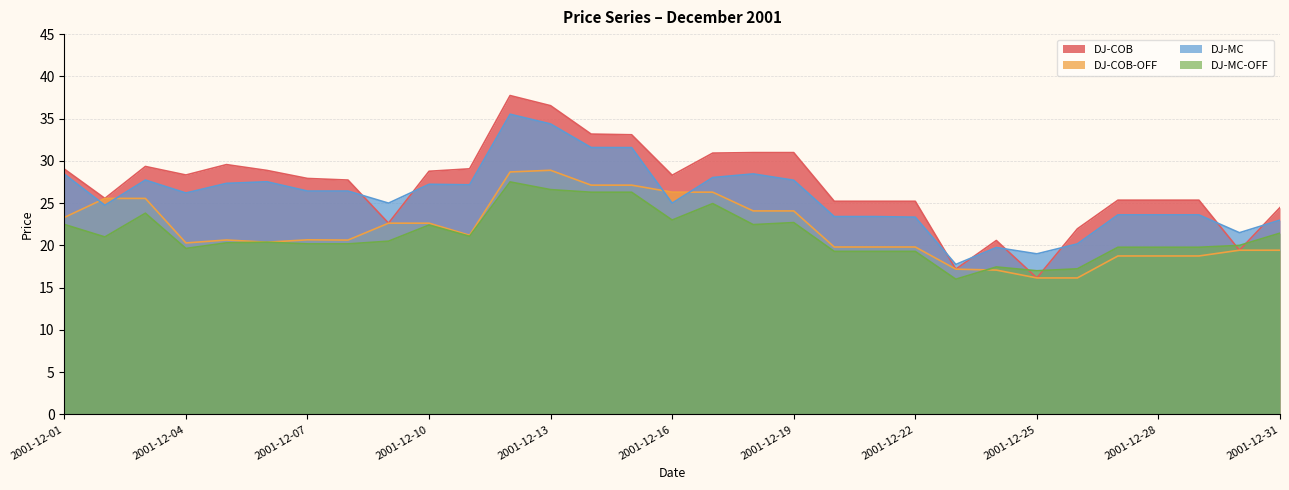

At 2001-12-31, list the series in order from smallest to largest.

DJ-COB-OFF, DJ-MC-OFF, DJ-MC, DJ-COB